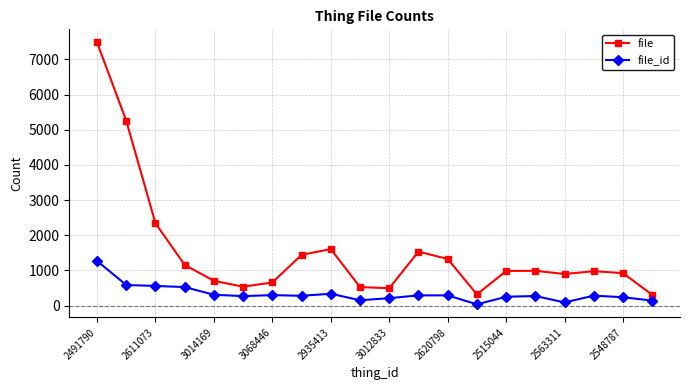

Which series has the largest total across all categories?

file